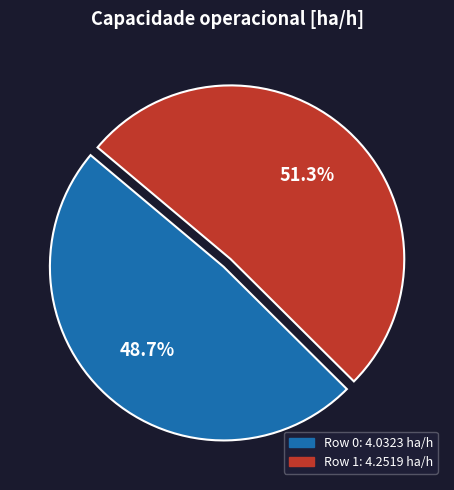

Do Row 1 and Row 0 together represent more than half of the pie?

Yes